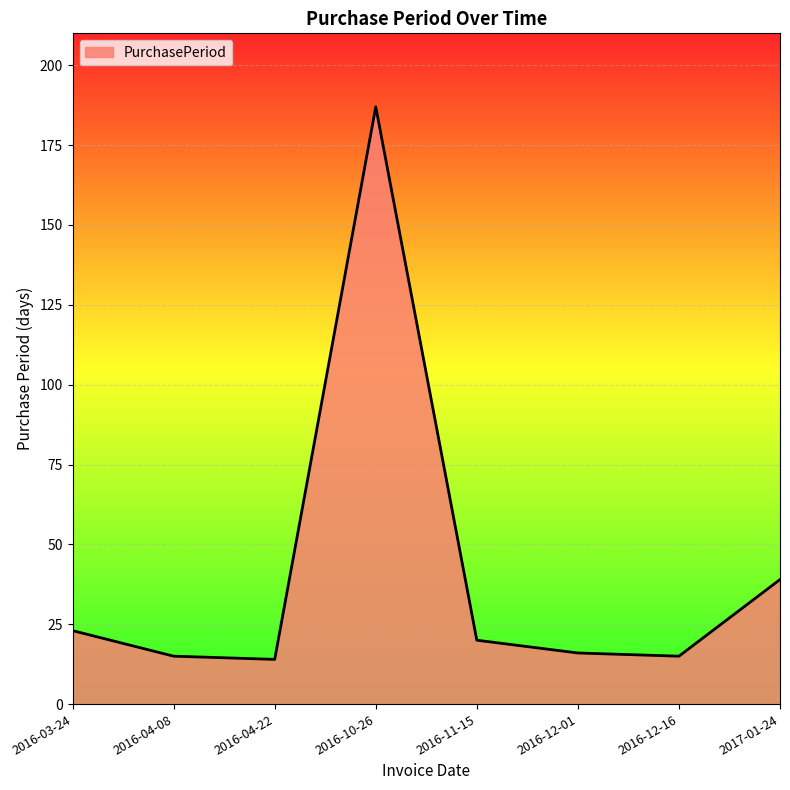

Reading left to right, extract all data points from this chart.

2016-03-24=23	2016-04-08=15	2016-04-22=14	2016-10-26=187	2016-11-15=20	2016-12-01=16	2016-12-16=15	2017-01-24=39